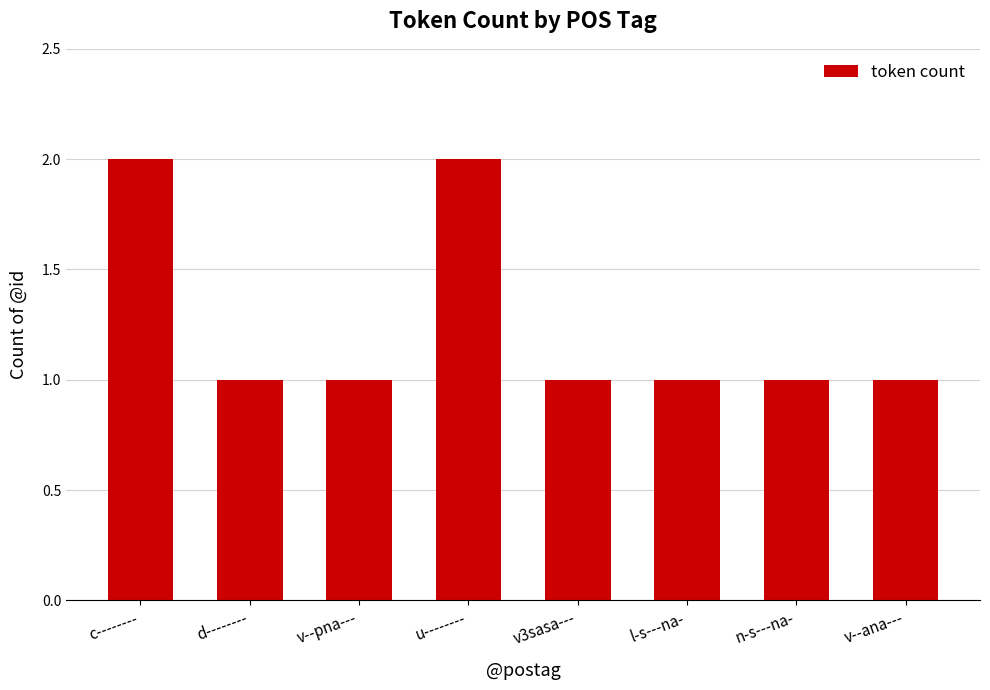

Count the number of data series in this chart.

1